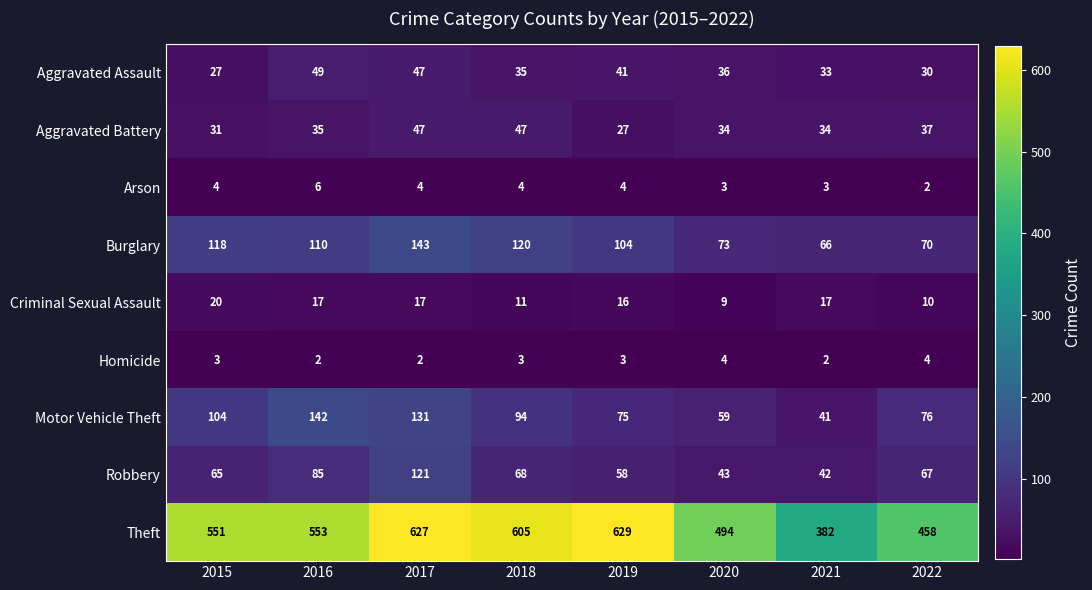

What is the total value across all series at 2016?

999